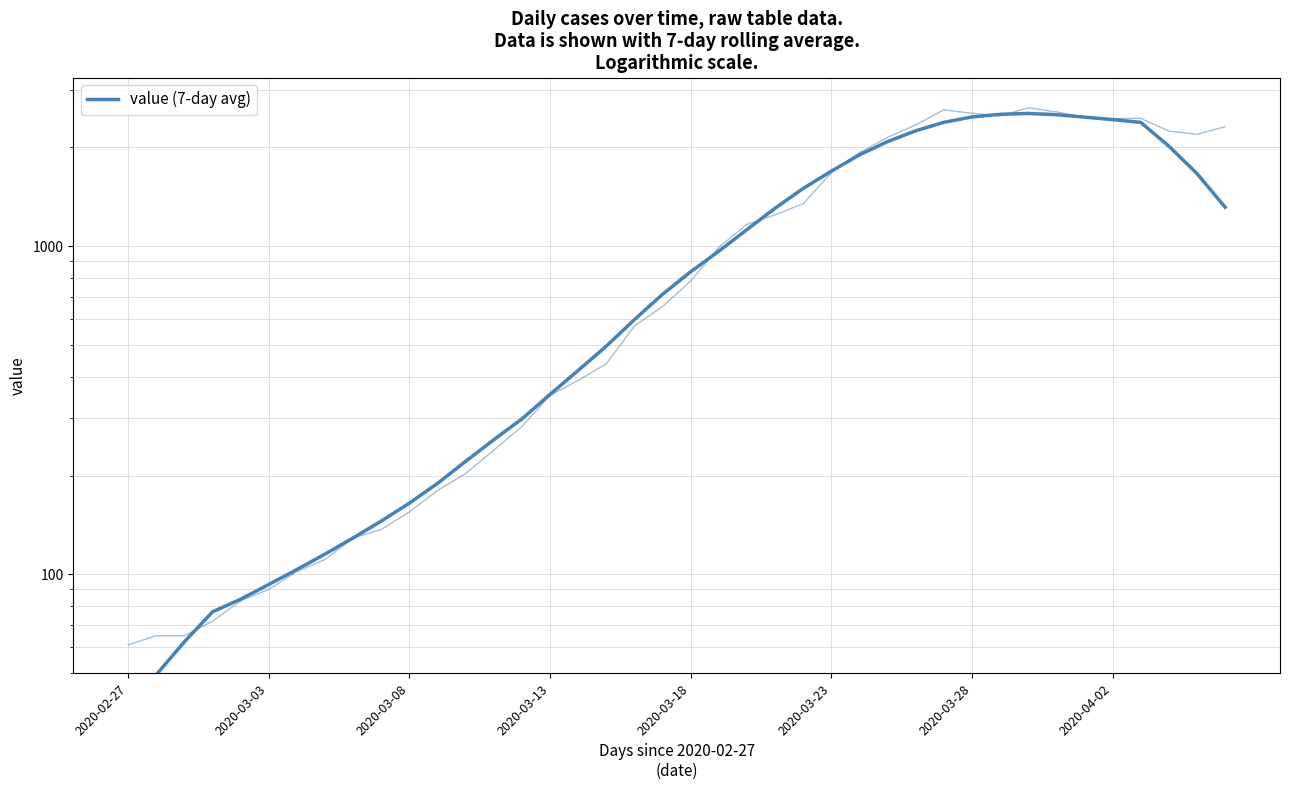

Which label corresponds to the smallest value in the chart?

2020-02-27